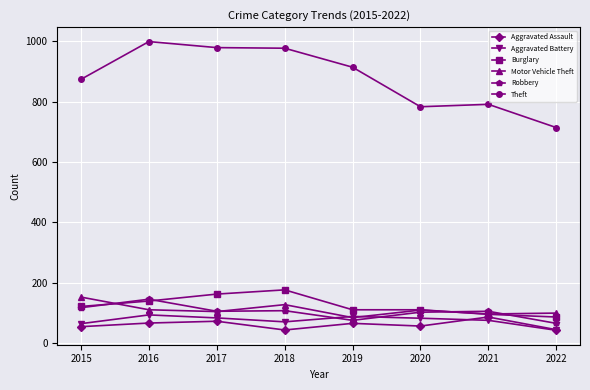

What is the maximum value for Aggravated Assault?

86